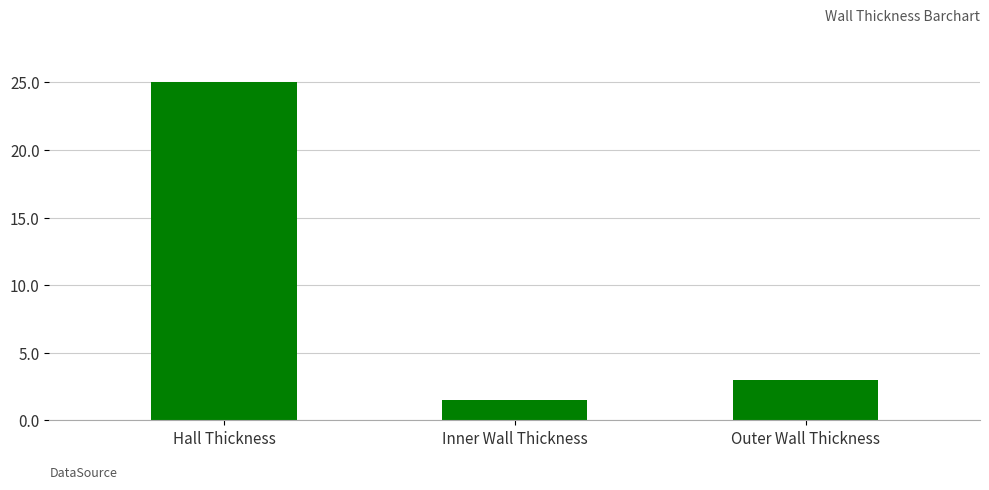

Which category has the highest value across all series?

Hall Thickness